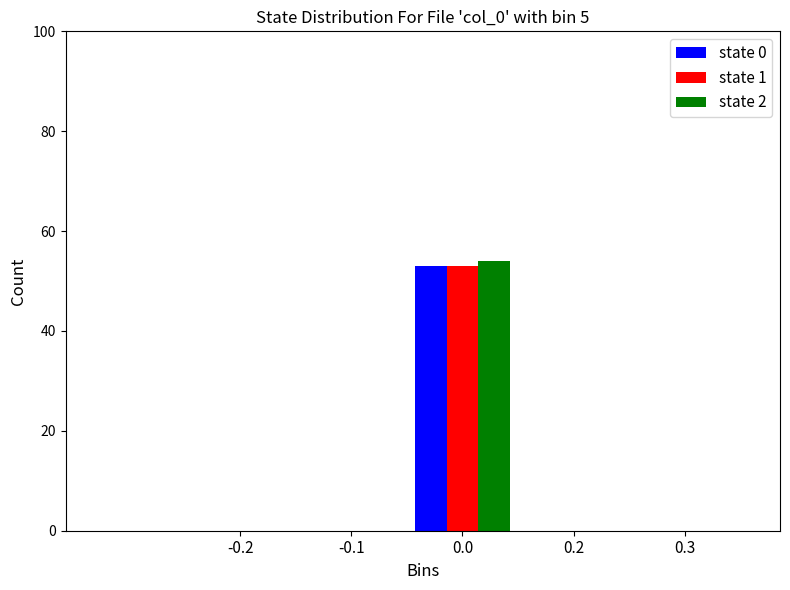

Reading left to right, list all the values displayed in this chart.

state 0: -0.2=0	-0.1=0	0.0=53	0.2=0	0.3=0
state 1: -0.2=0	-0.1=0	0.0=53	0.2=0	0.3=0
state 2: -0.2=0	-0.1=0	0.0=54	0.2=0	0.3=0